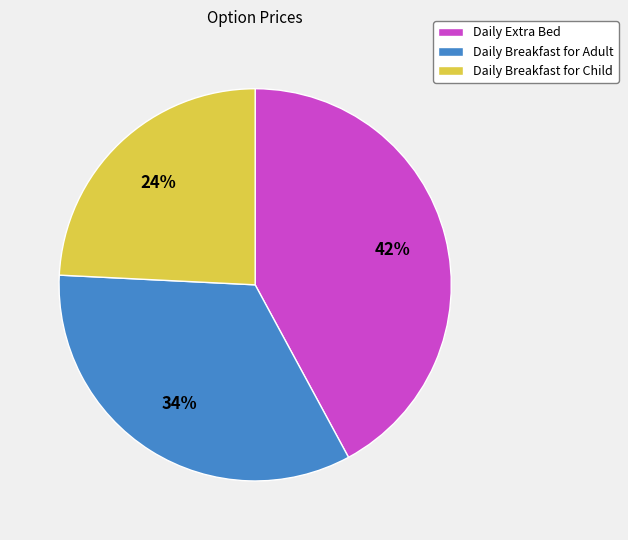

Which has a higher value, Daily Breakfast for Child or Daily Extra Bed?

Daily Extra Bed